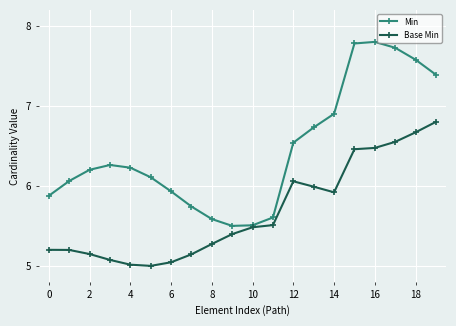

What is the maximum value shown in the chart?

7.8